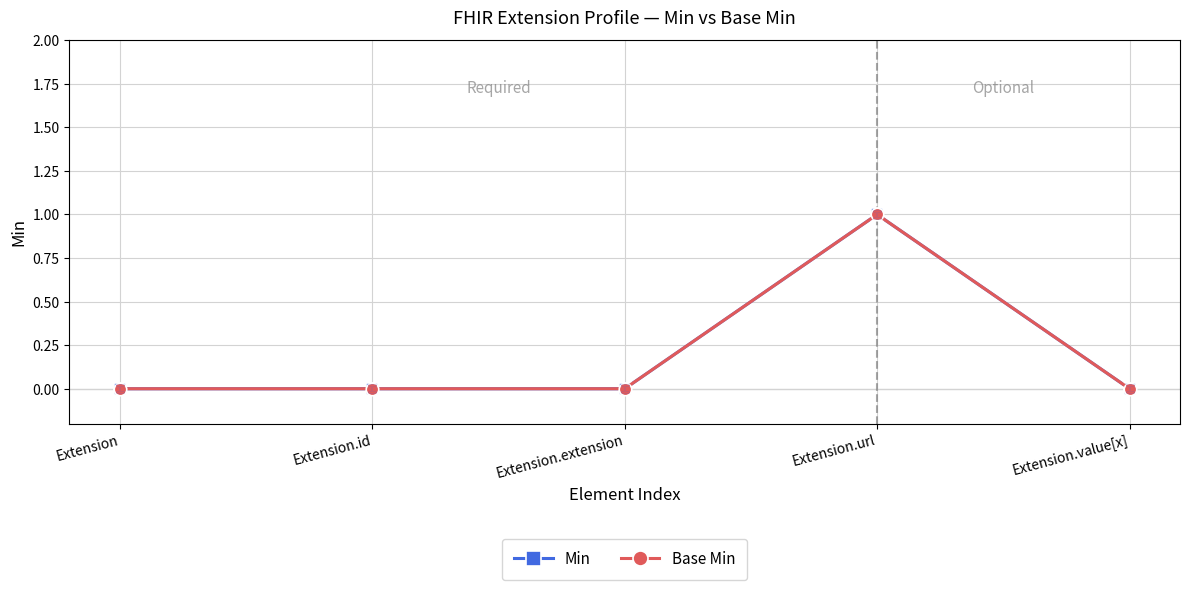

Is this an area chart (filled region under the line)?

No